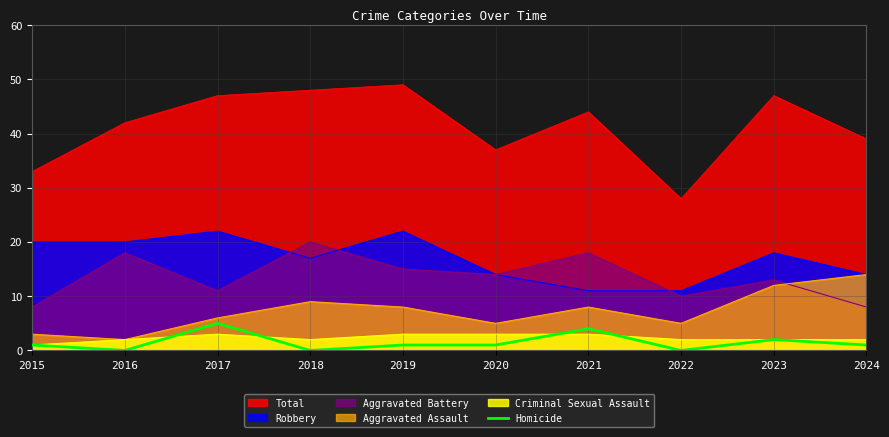

Which series has the largest total across all categories?

Total